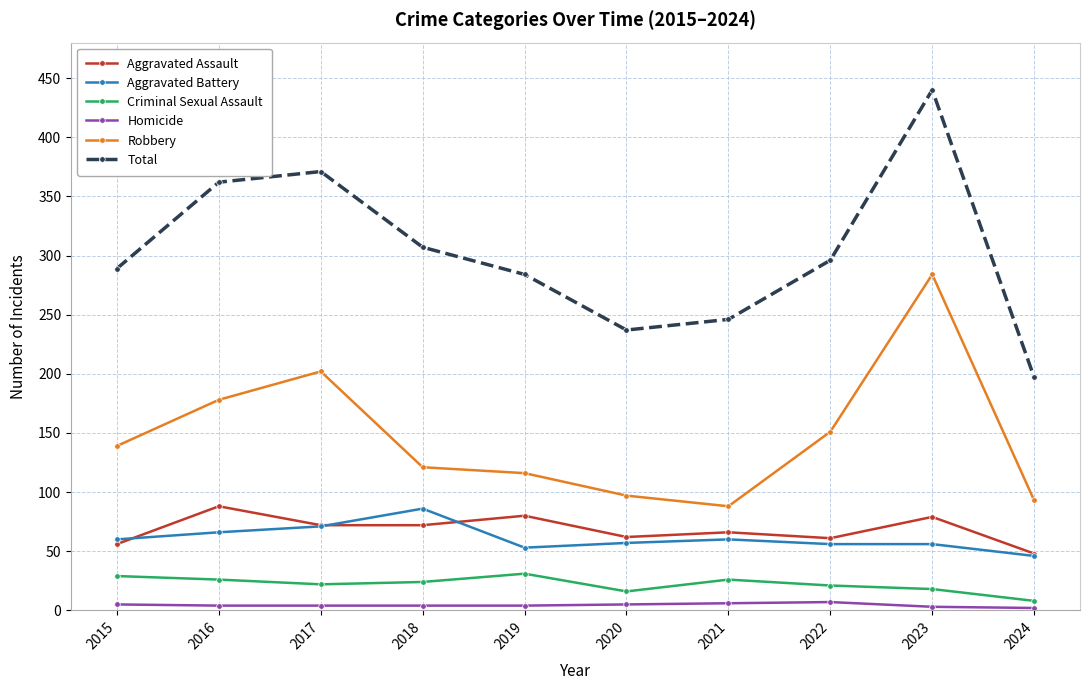

At which label is Total closest to 318?

2018